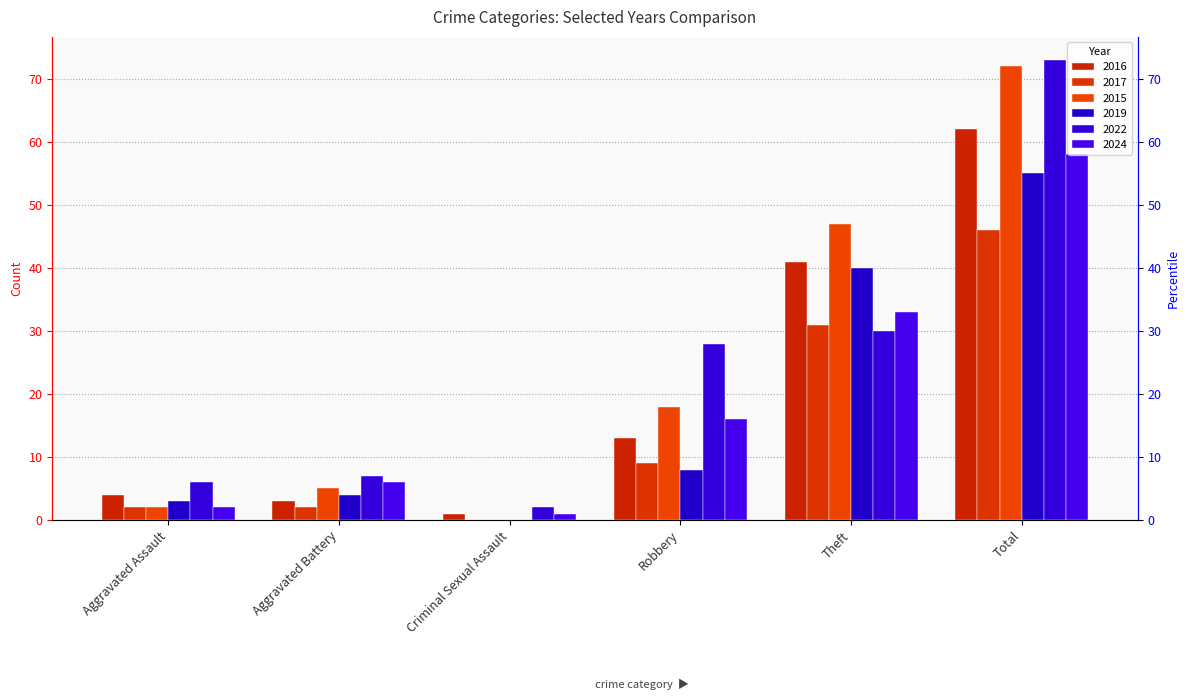

At which category does the chart reach its peak across all series?

Total